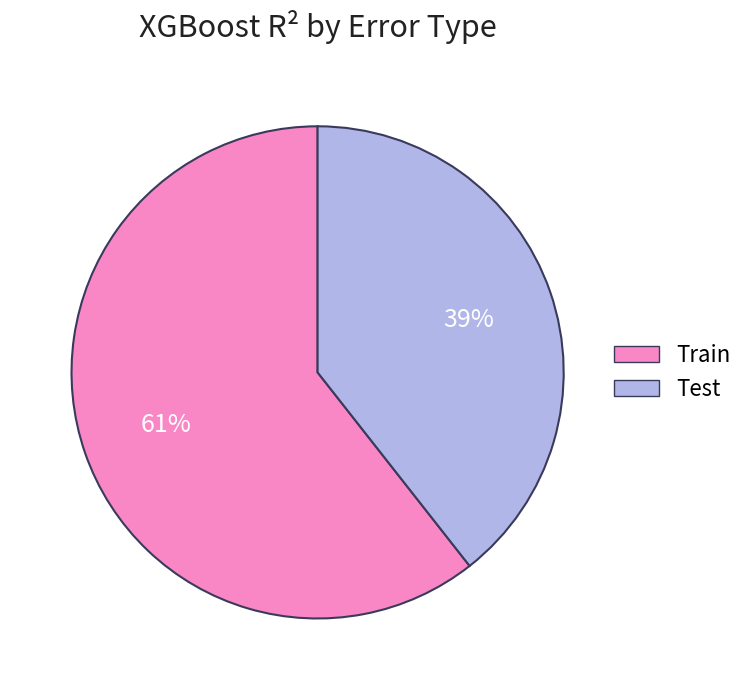

Which category has the biggest portion of the pie?

Train